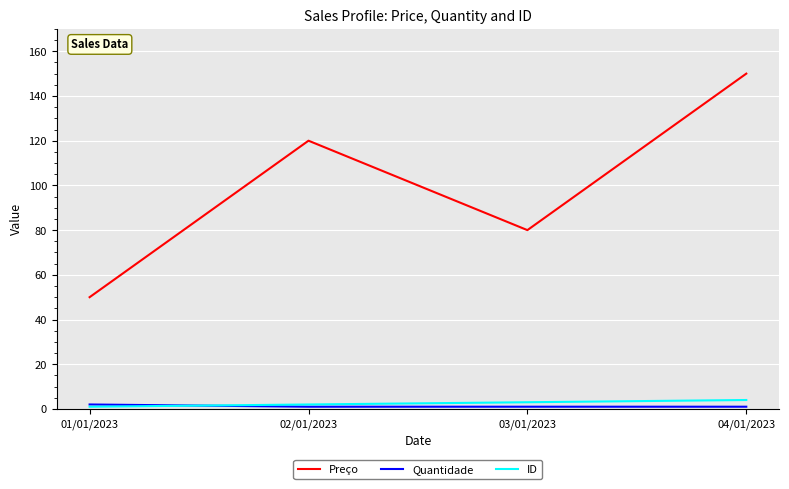

Reading left to right, what are all the values shown in this chart?

Preço: 50	120	80	150
Quantidade: 2	1	1	1
ID: 1	2	3	4